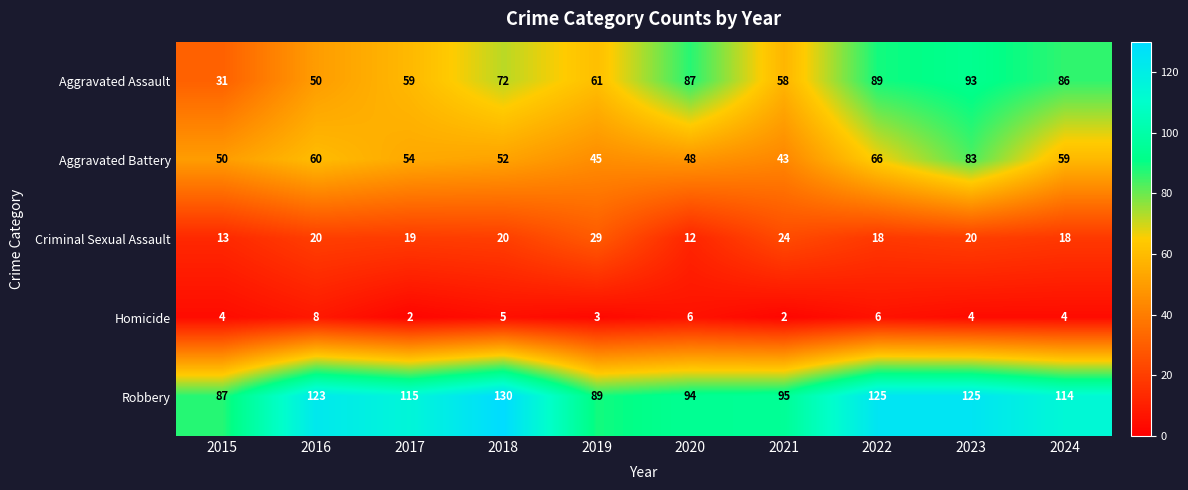

The value of Homicide at 2020 is 6. True or false?

True